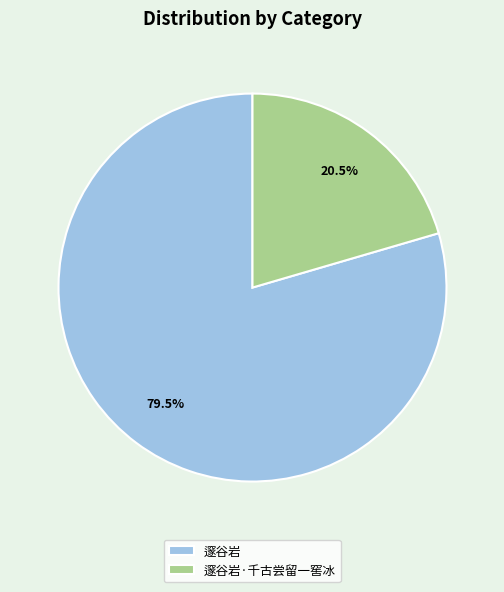

Does 邃谷岩·千古尝留一窖冰 represent more than half of the total?

No